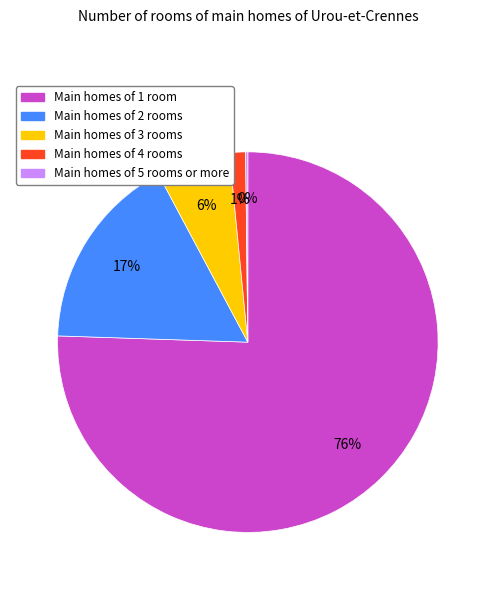

To the nearest percent, what is the average slice percentage?

20%